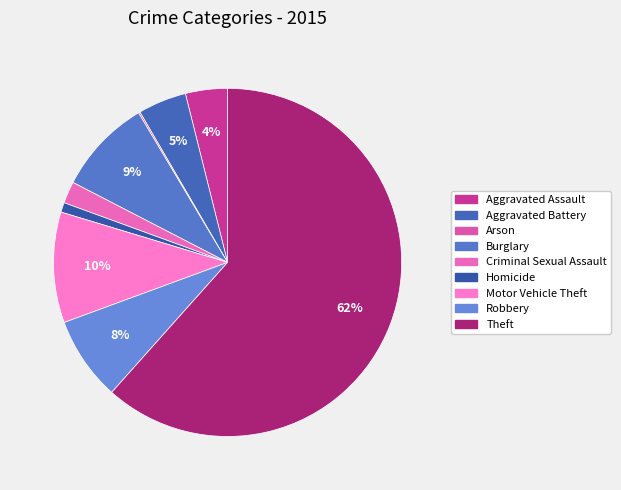

Which category has the biggest portion of the pie?

Theft